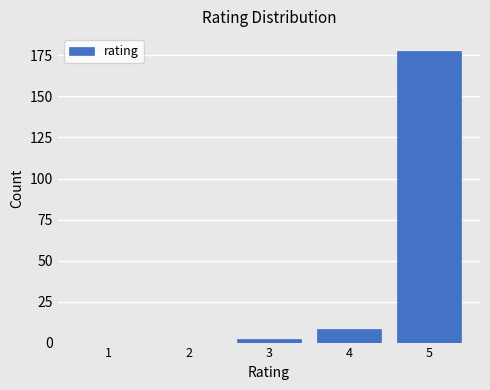

Reading right to left, list all the values displayed in this chart.

5=178	4=8	3=2	2=0	1=0